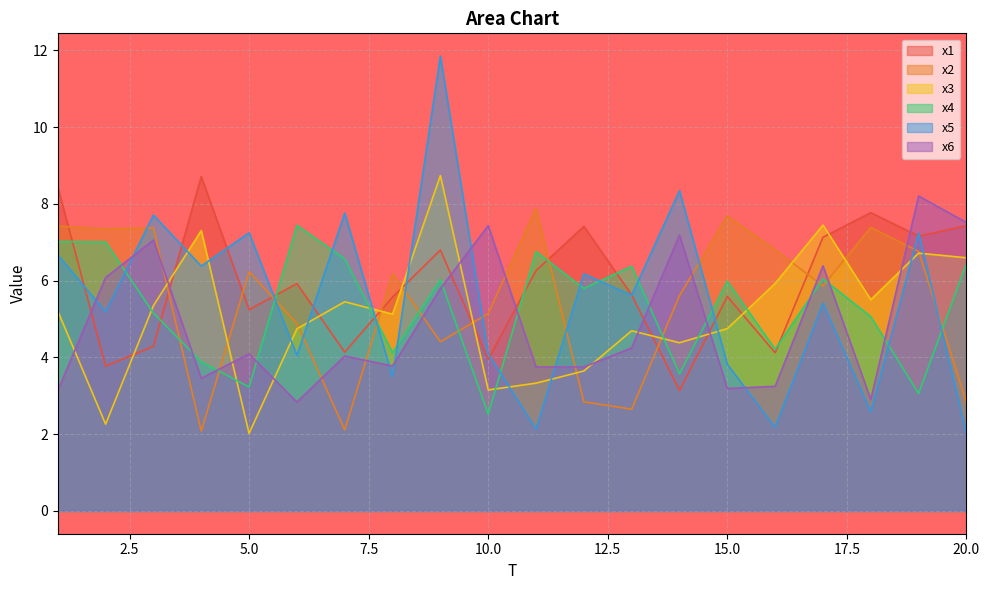

Where is x6 nearest to the value 5?

13